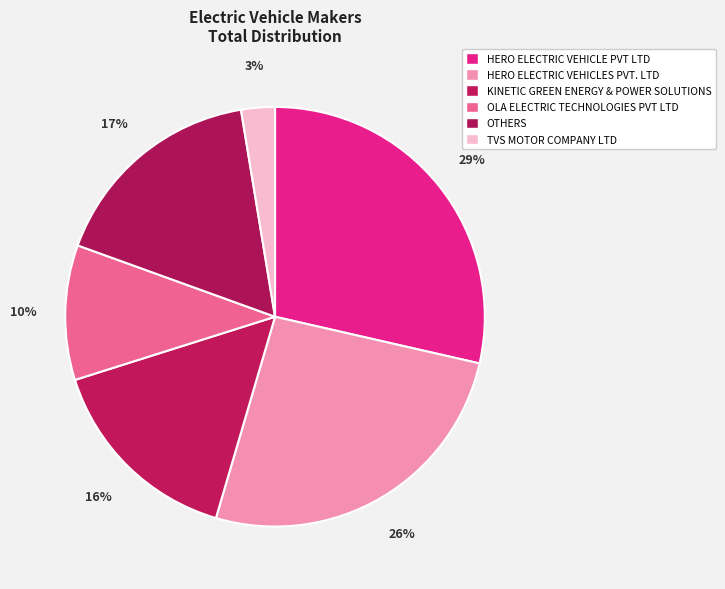

What is the change in value from KINETIC GREEN ENERGY & POWER SOLUTIONS to OTHERS?

+1